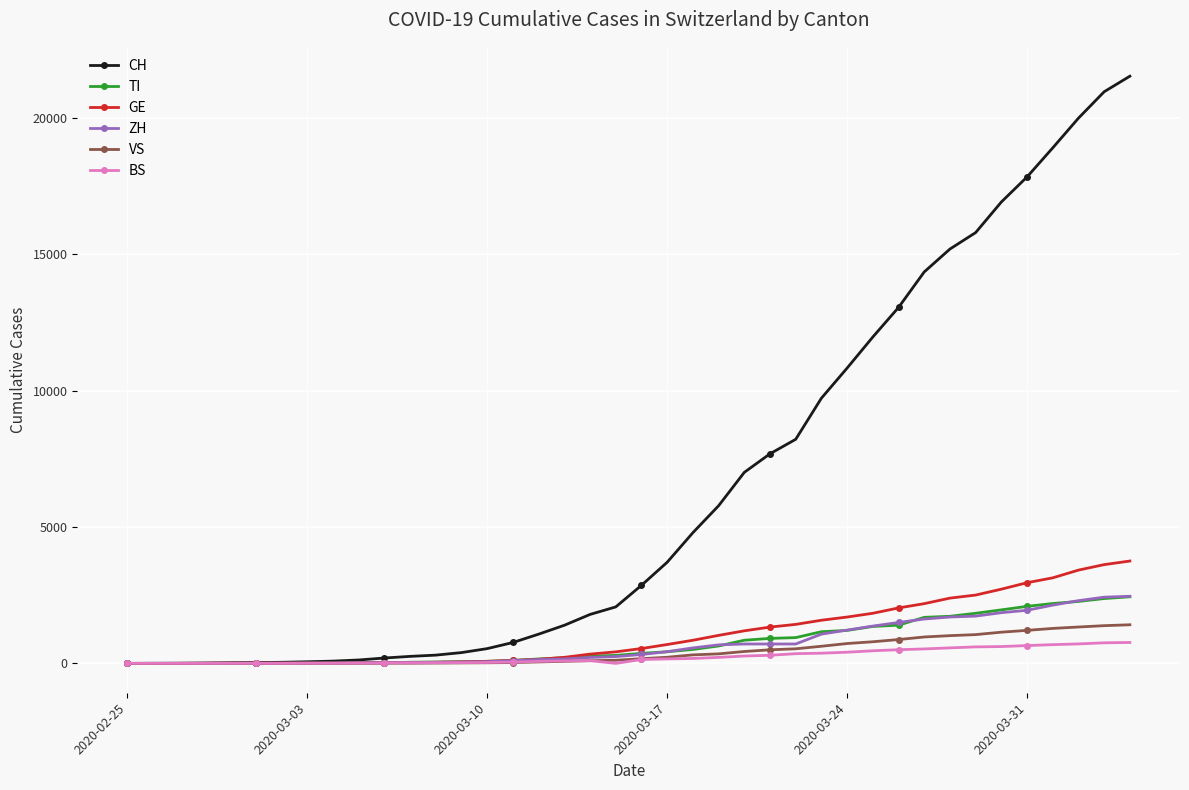

What is the value of the GE point at the 2nd from the left?

1